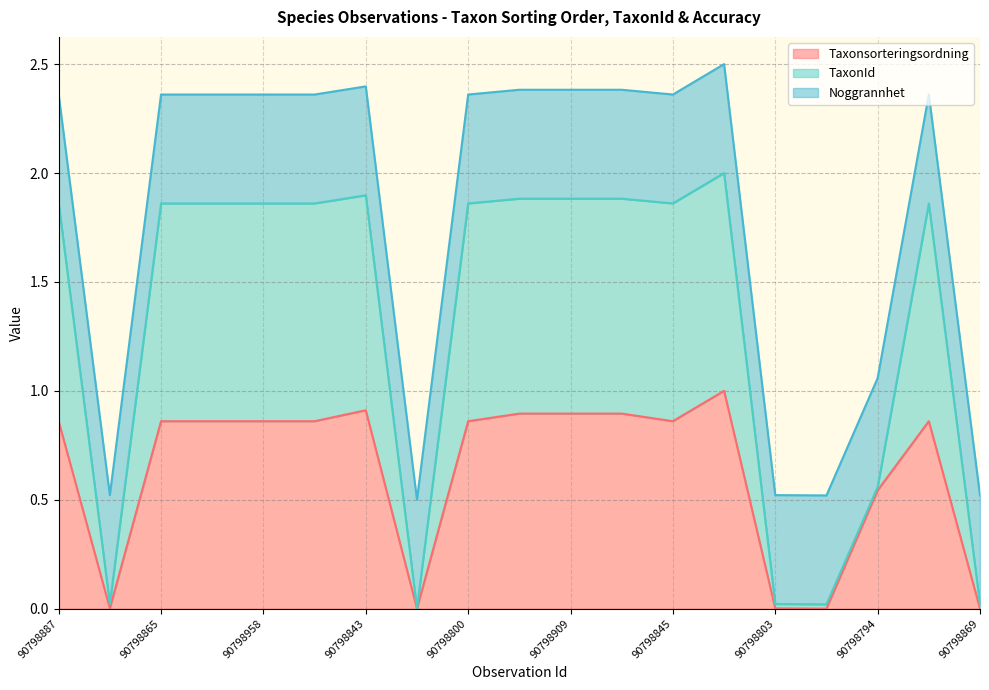

Is it true that Taxonsorteringsordning equals 0.3 at 90798887?

False